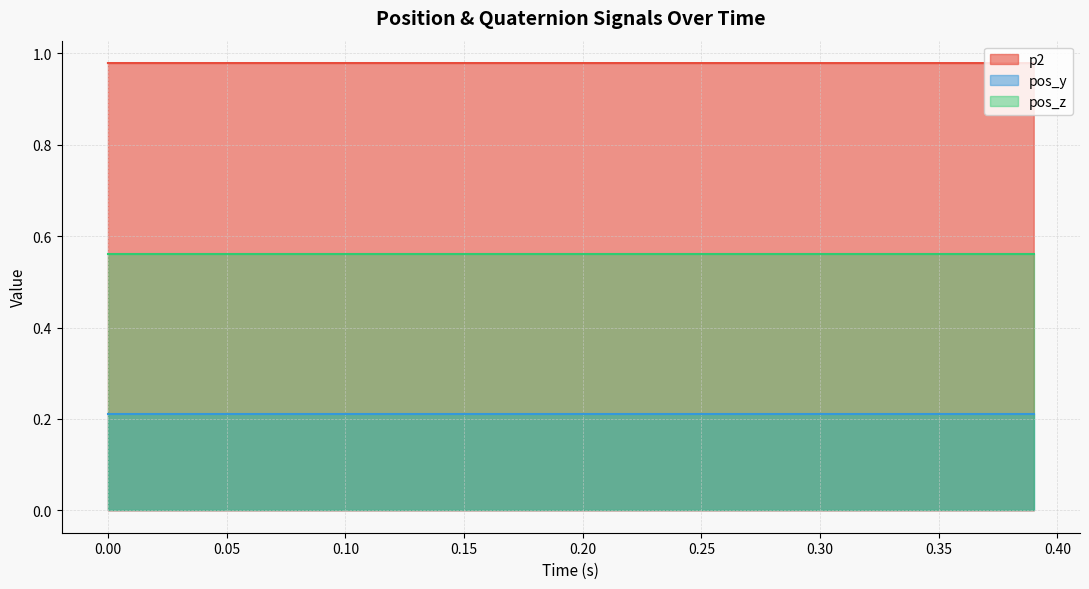

What is the total value across all series at 28?

1.7